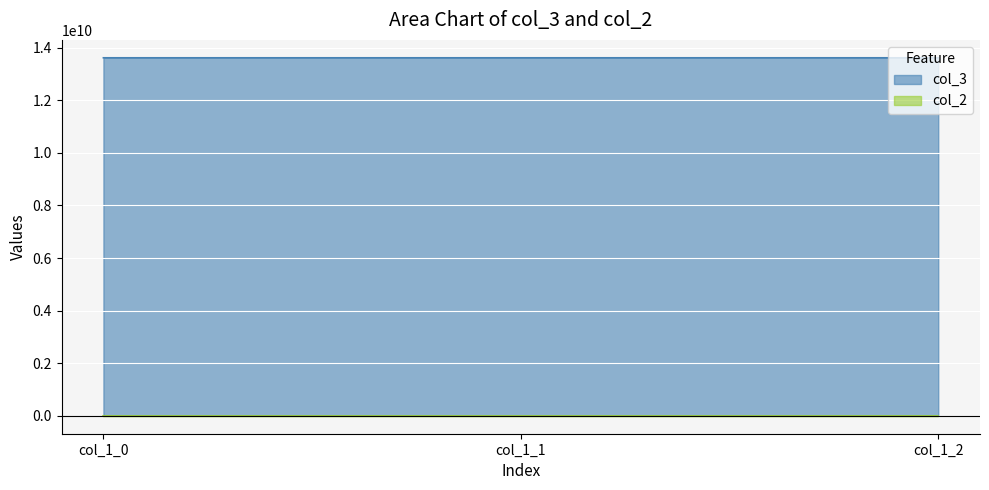

Which category has the lowest value across all series?

col_1_1